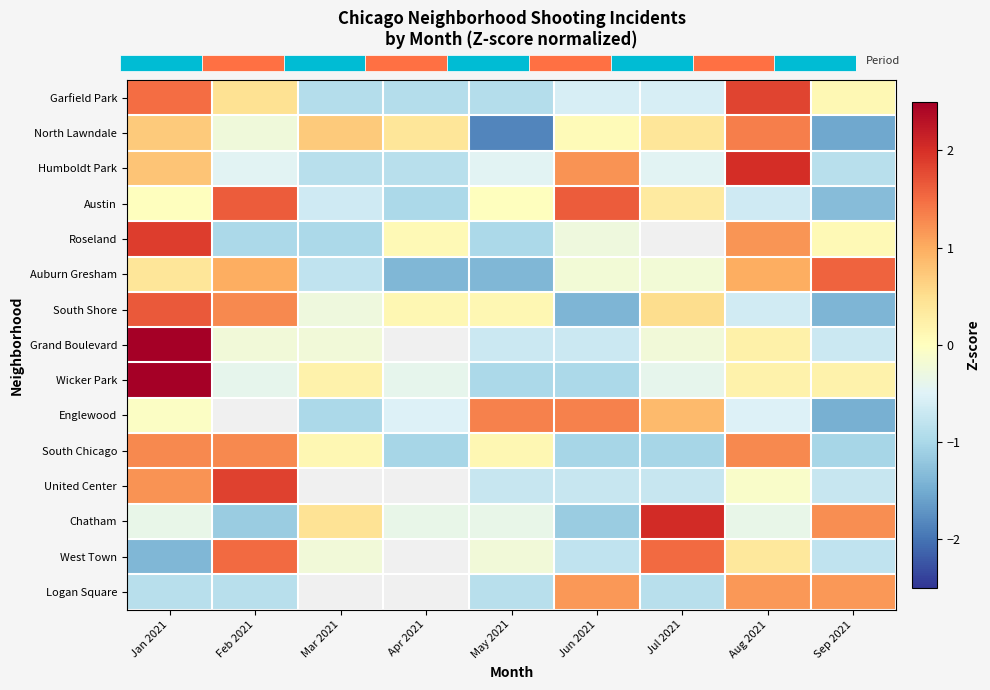

Rank the series by their maximum value, from lowest to highest.

Logan Square, South Chicago, Englewood, North Lawndale, West Town, Auburn Gresham, Austin, South Shore, Garfield Park, United Center, Roseland, Humboldt Park, Chatham, Grand Boulevard, Wicker Park